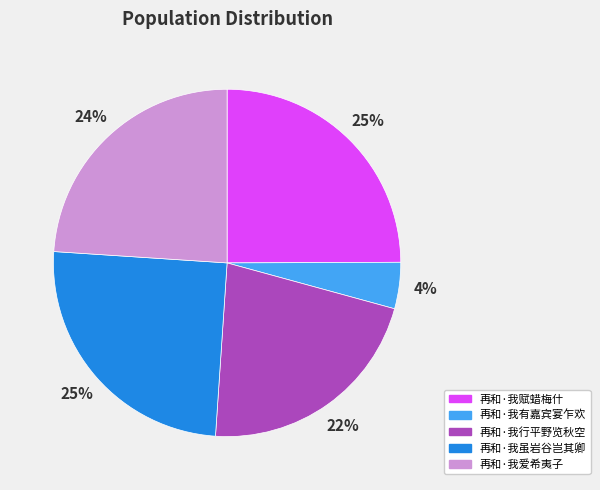

Approximately how many times larger is the value at 再和·我赋蜡梅什 compared to 再和·我虽岩谷岂其卿?

1.0